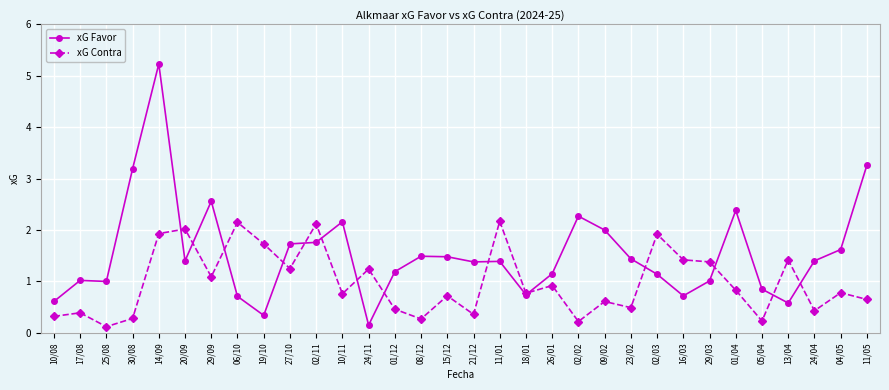

What is the lowest value of the xG Contra series?

0.1